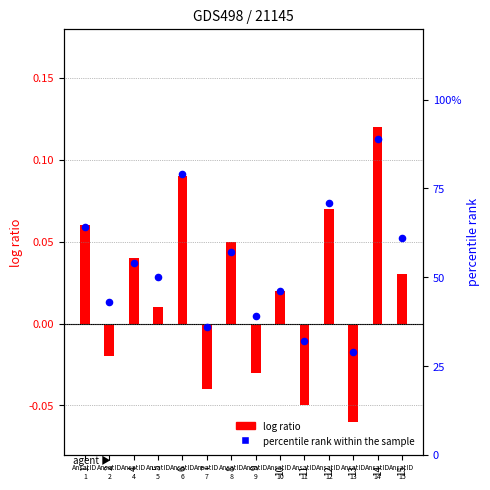

Which series has the largest total across all categories?

percentile rank within the sample